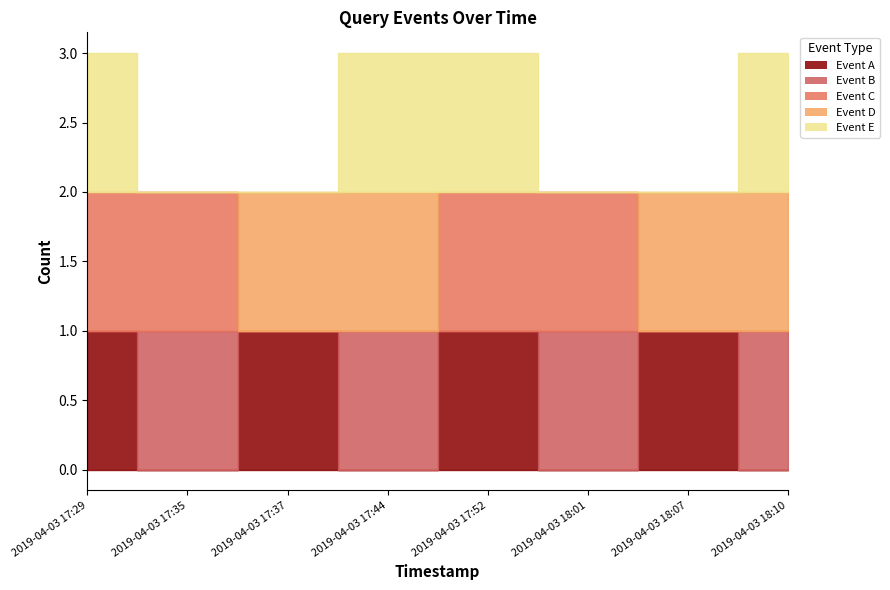

How many intersections are there between Event C and Event A?

2